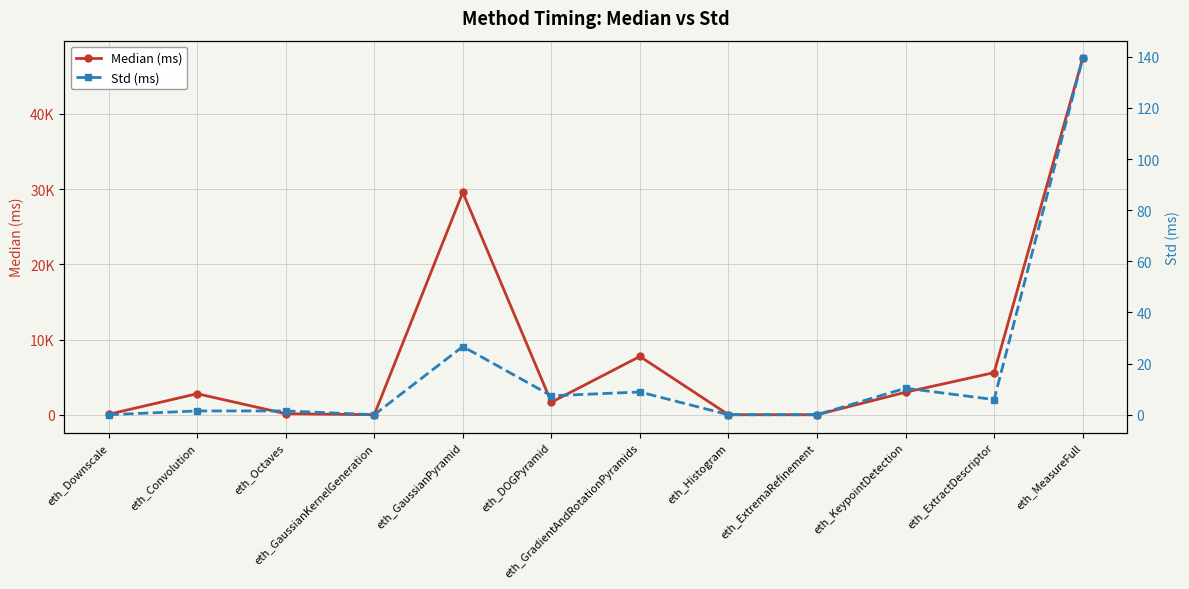

At which label is Median (ms) closest to 23683?

eth_GaussianPyramid